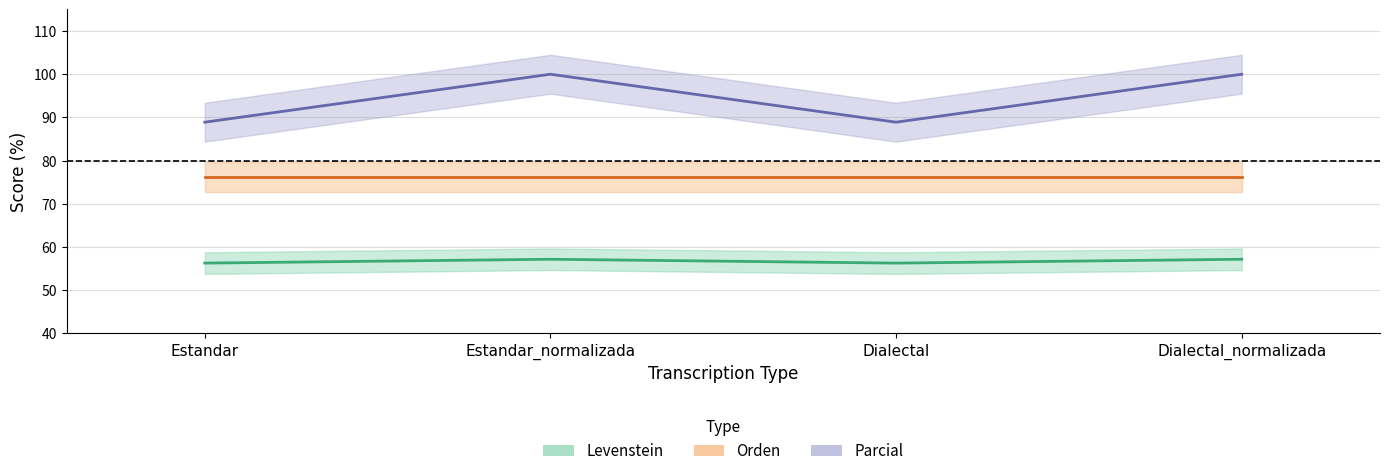

What is the difference between the highest and lowest values at Estandar?

32.6